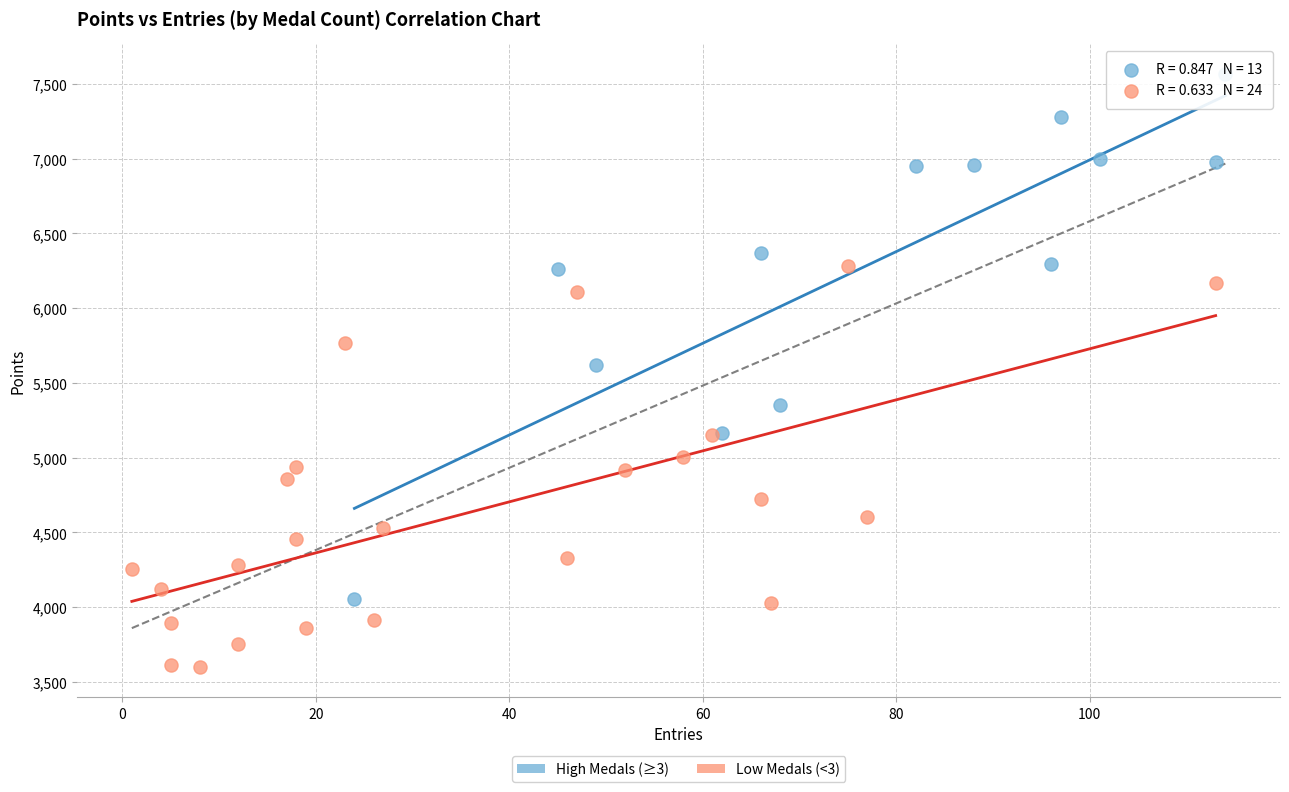

Which series has the widest spread of Y values?

High Medals (≥3)